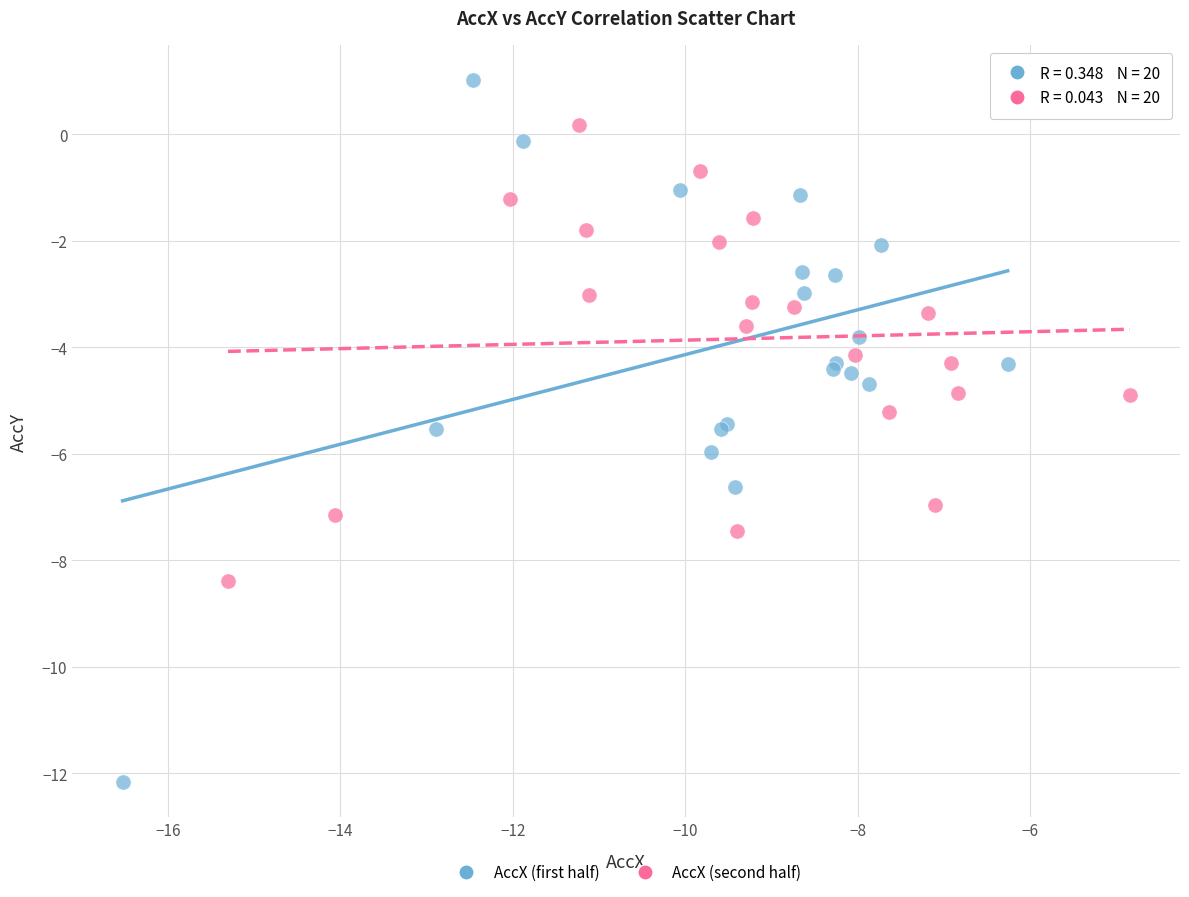

Which series reaches the maximum Y coordinate?

AccX (first half)